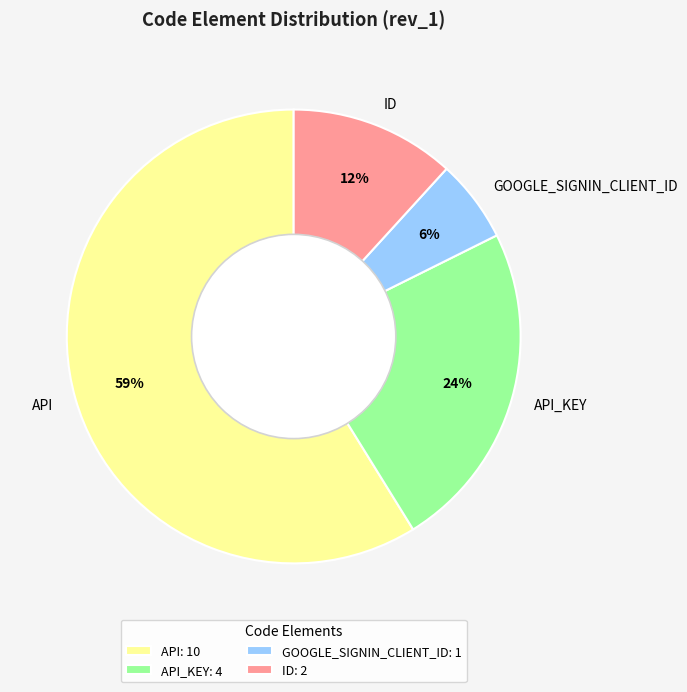

True or false: API_KEY accounts for 17% of the total.

False